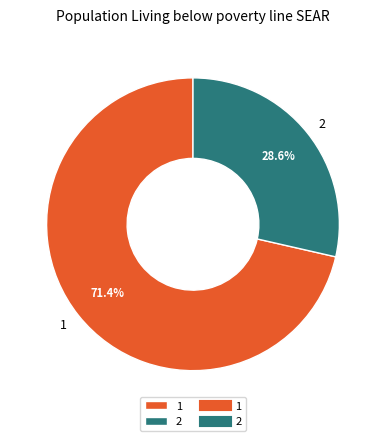

Which slice is the largest?

1